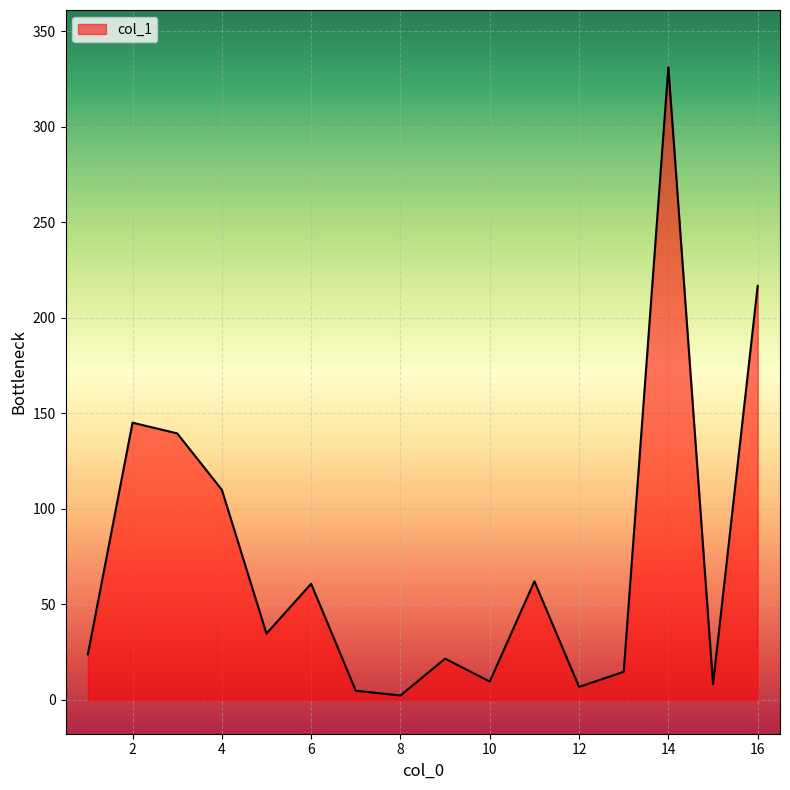

What is the difference between the maximum and minimum values?

328.8